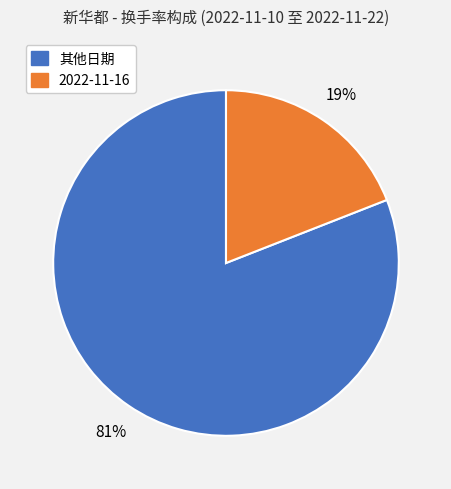

To the nearest percent, what is the average slice percentage?

50%